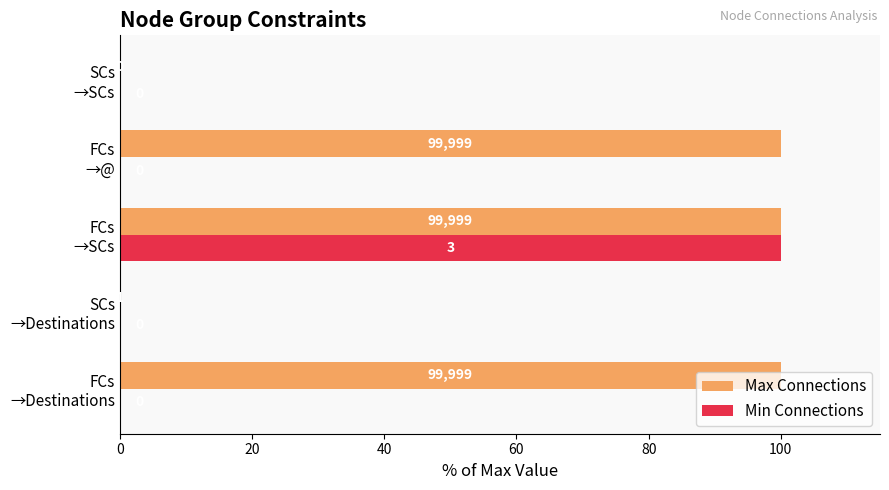

What is the maximum value shown in the chart?

100.0